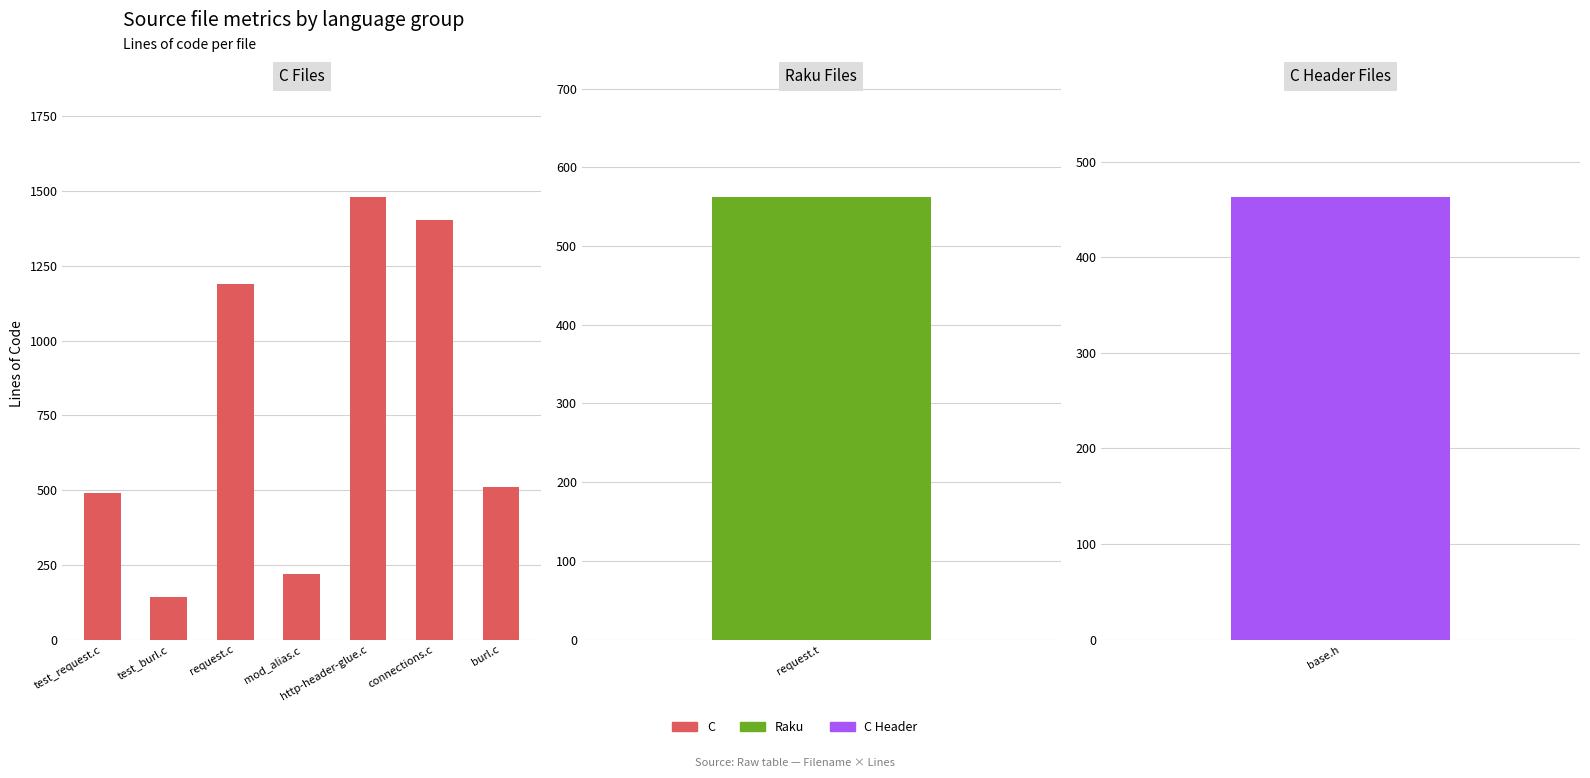

What value does the data have at test_request.c?

489